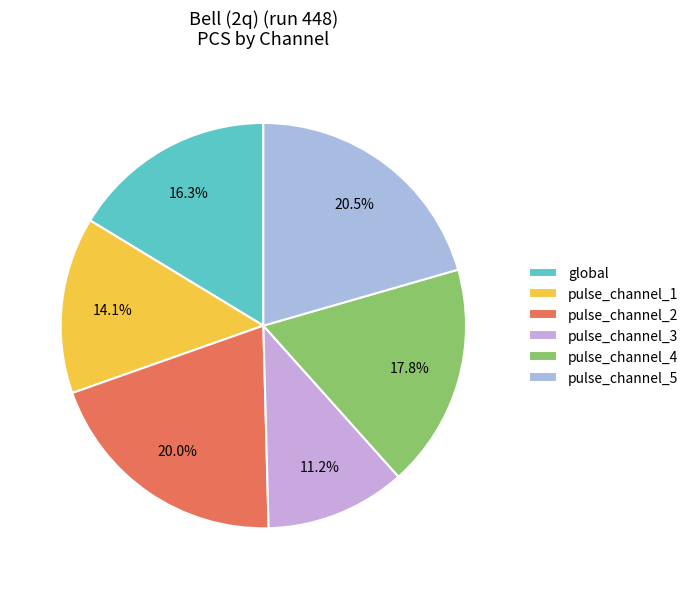

What is the smallest slice in the pie chart?

pulse_channel_3